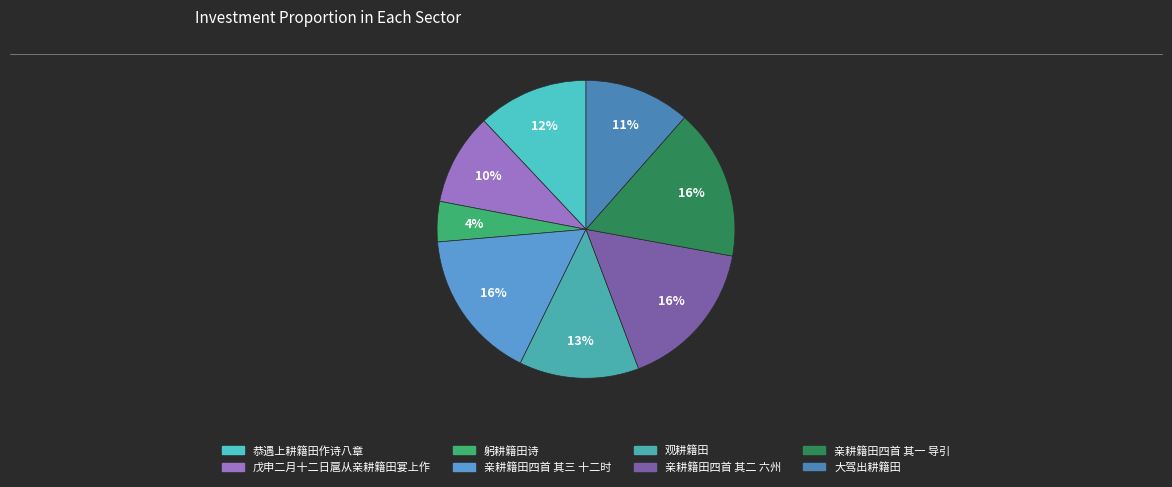

Does 恭遇上耕籍田作诗八章 account for over 50% of the chart?

No